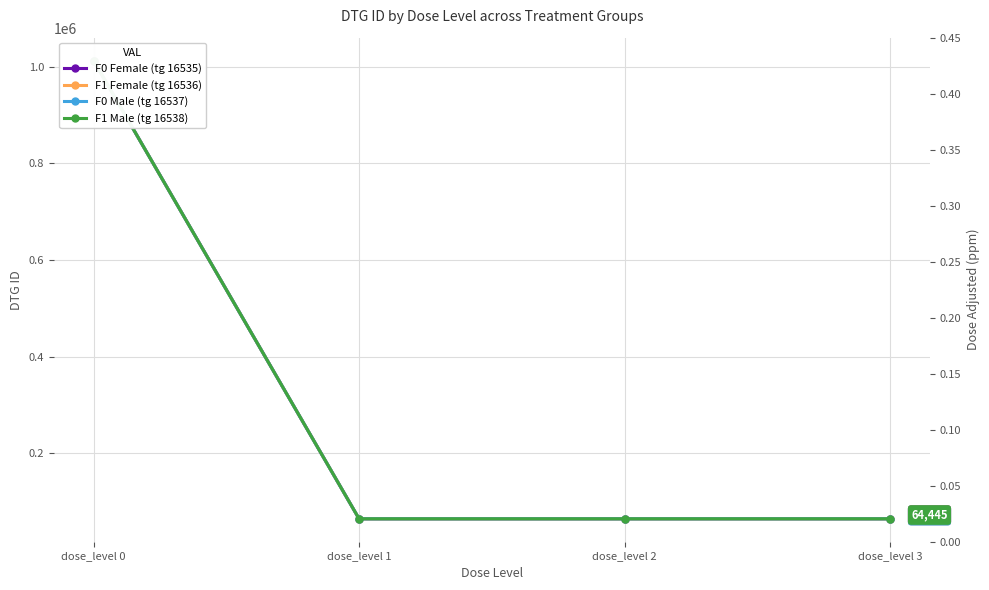

Does the chart have visible grid lines?

Yes